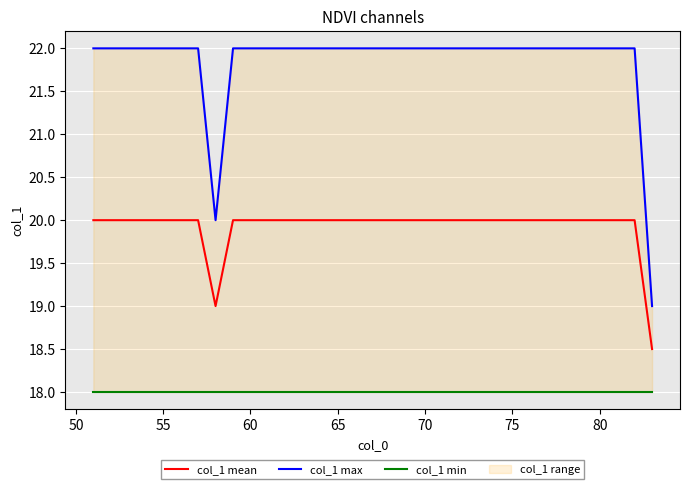

What is the maximum value for col_1 min?

18.0